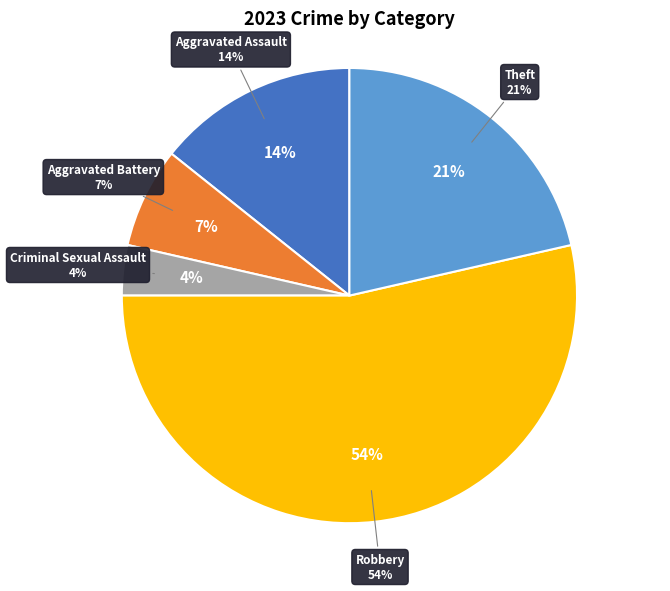

The Aggravated Battery slice represents 7% of the pie. True or false?

True